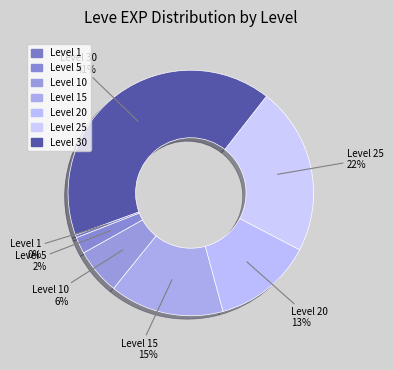

Is it true that Level 20 is 13% of the pie?

True